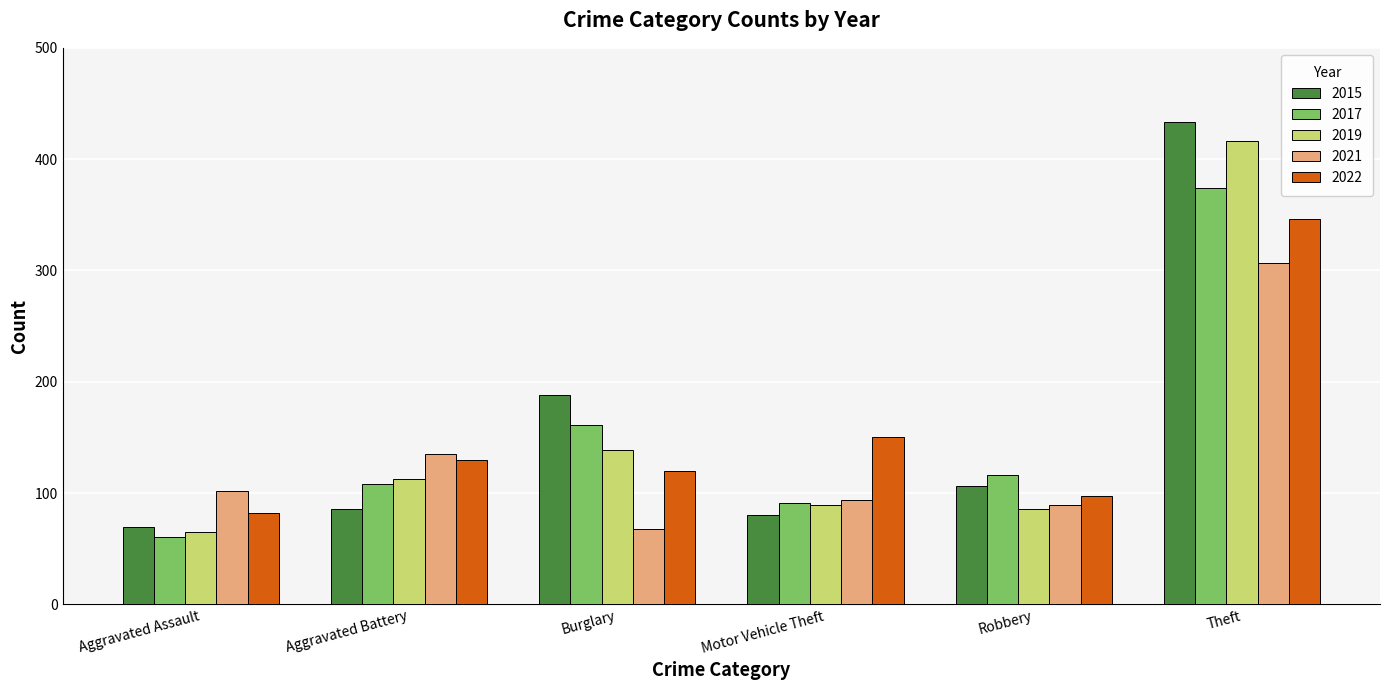

How many data points does each series have?

6